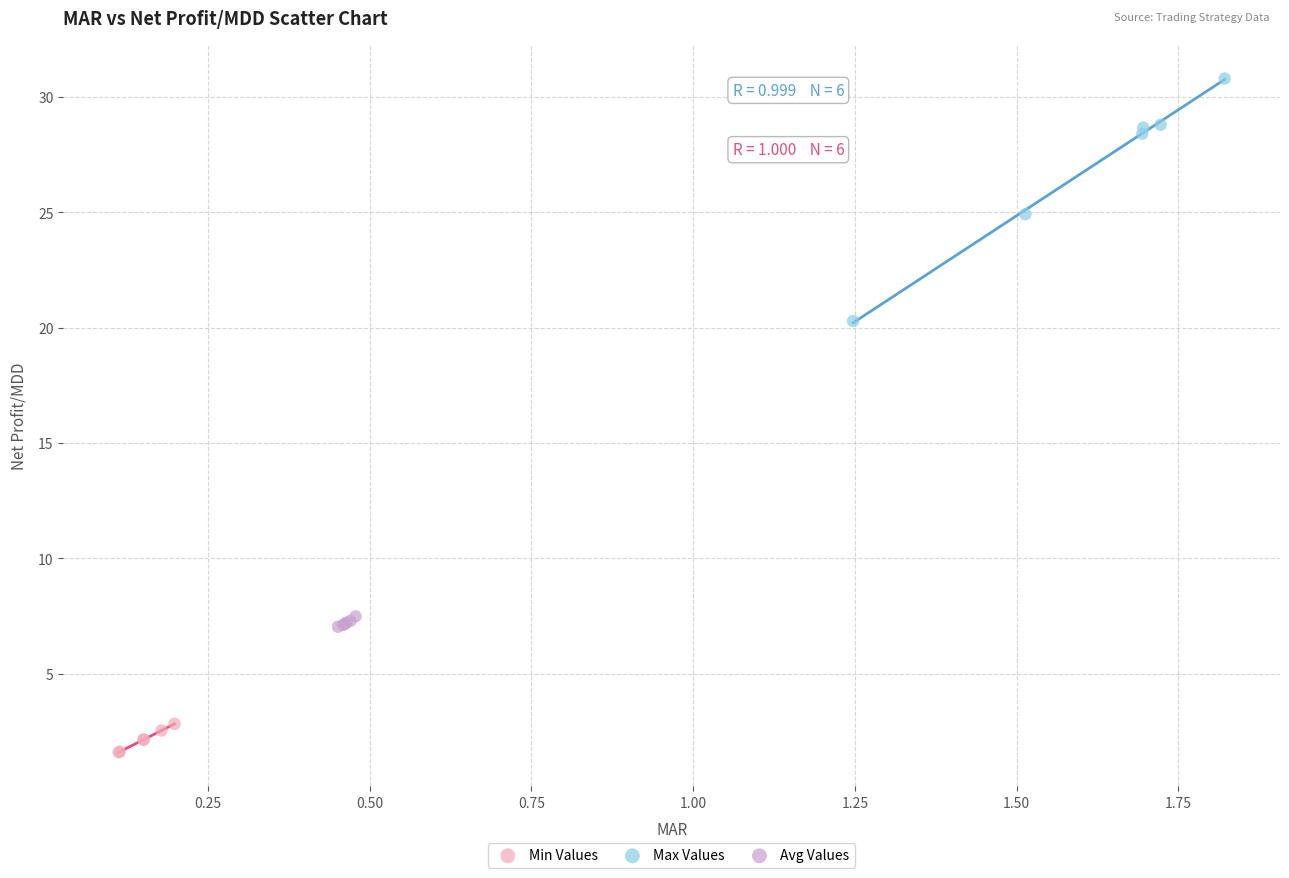

Which series reaches the minimum Y coordinate?

Min Values